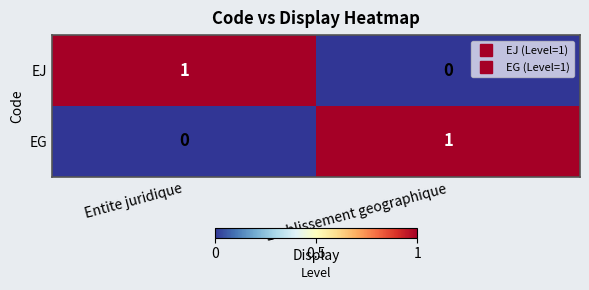

Rank the series at Entite juridique from lowest to highest value.

EG, EJ